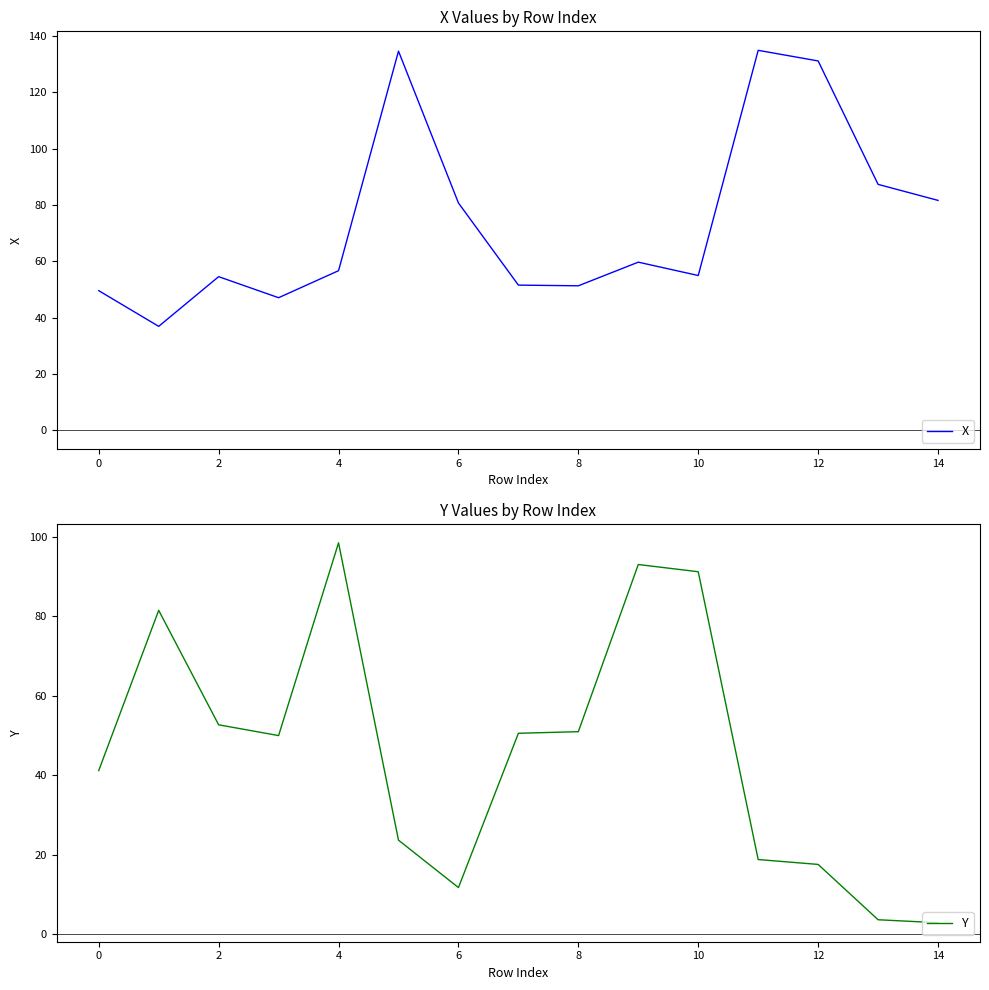

Is it true that Y equals 46.9 at 4?

False